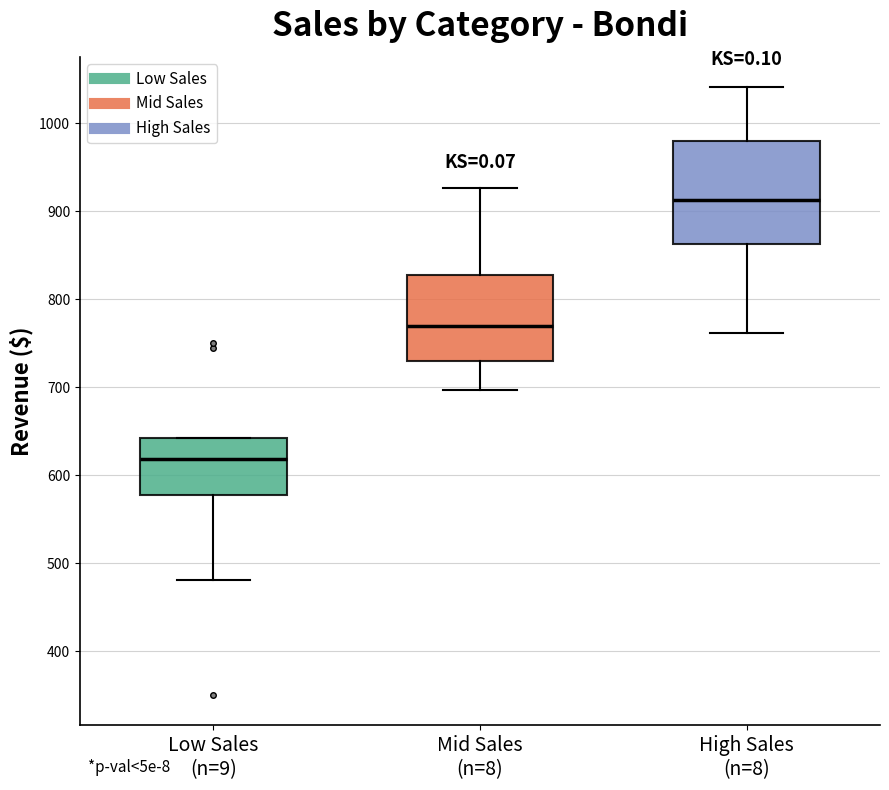

Where does the median line of the box for Low Sales (n=9) sit on the y-axis? The values are not printed on the chart, so give them approximately, as read against the axis.

620